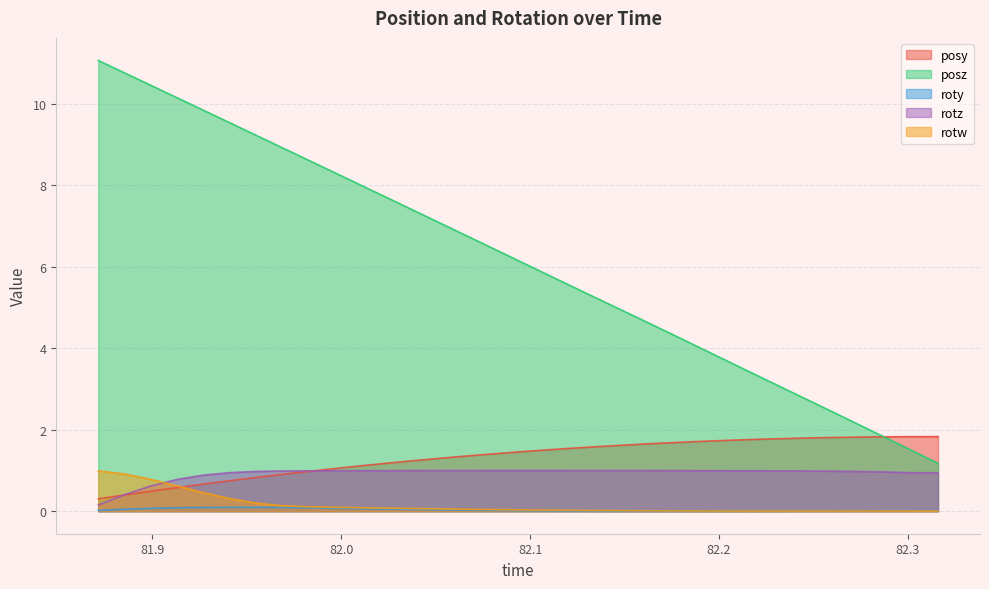

The rotw series shows 0.6 at 81.91345. True or false?

True